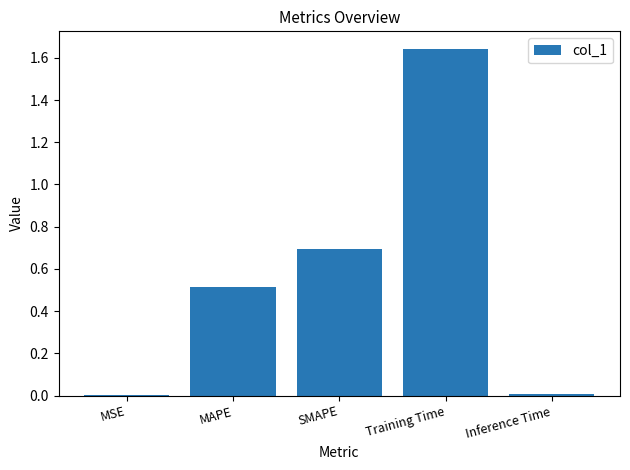

Are the bars horizontal?

No